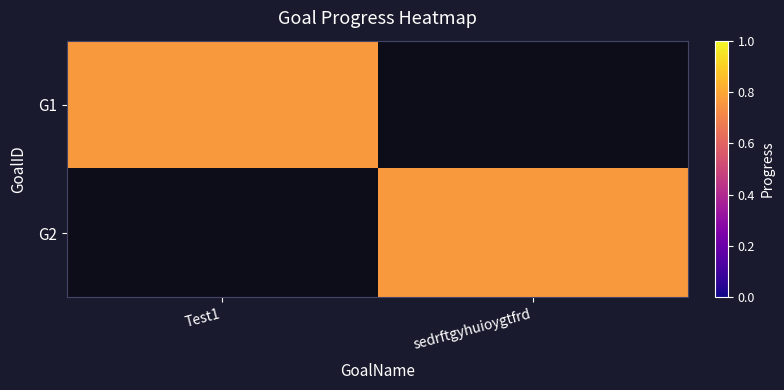

Which series has the largest range (max minus min)?

G1